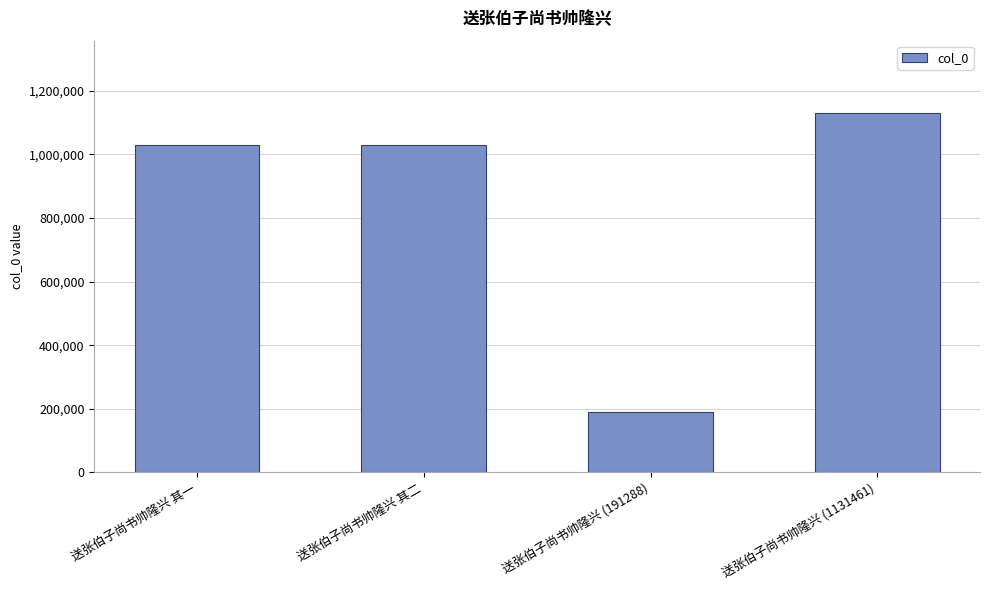

Which category has the highest value across all series?

送张伯子尚书帅隆兴 (1131461)